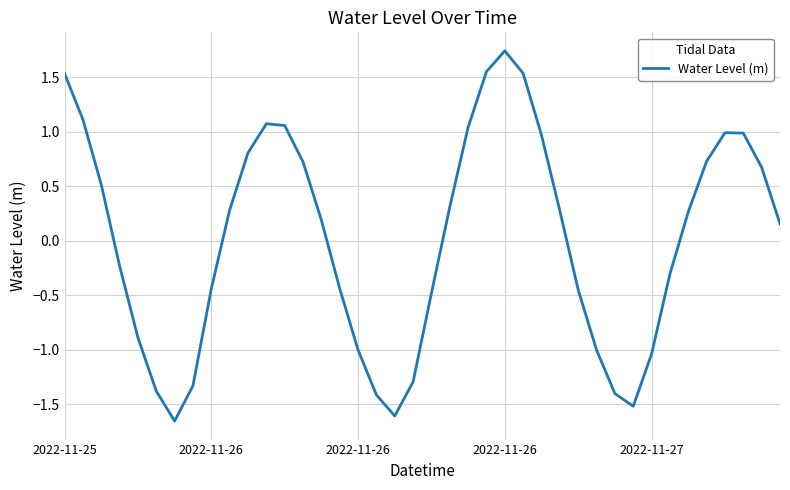

What is the difference between the maximum and minimum values?

3.4